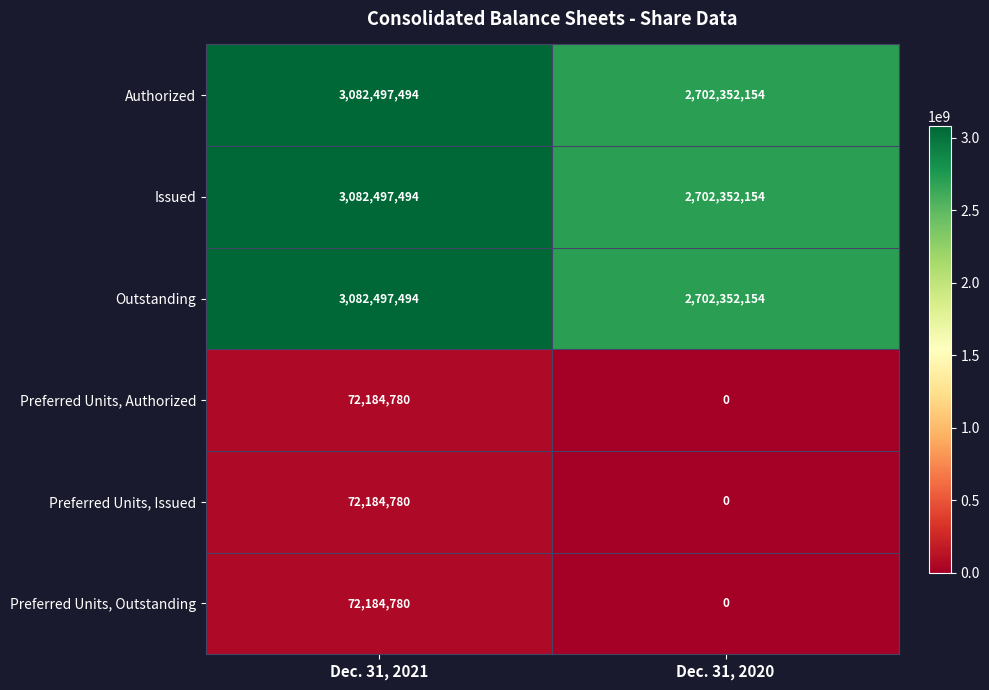

Reading left to right, what are all the values shown in this chart?

Authorized: Dec. 31, 2021=3082497494	Dec. 31, 2020=2702352154
Issued: Dec. 31, 2021=3082497494	Dec. 31, 2020=2702352154
Outstanding: Dec. 31, 2021=3082497494	Dec. 31, 2020=2702352154
Preferred Units, Authorized: Dec. 31, 2021=72184780	Dec. 31, 2020=0
Preferred Units, Issued: Dec. 31, 2021=72184780	Dec. 31, 2020=0
Preferred Units, Outstanding: Dec. 31, 2021=72184780	Dec. 31, 2020=0